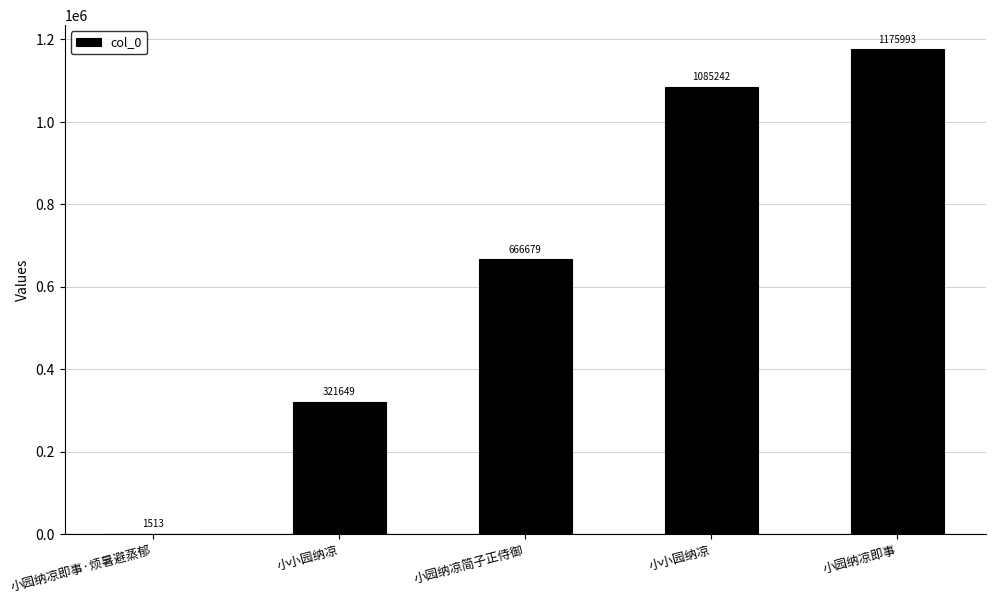

Between 小园纳凉即事 and 小小园纳凉, which is larger?

小园纳凉即事